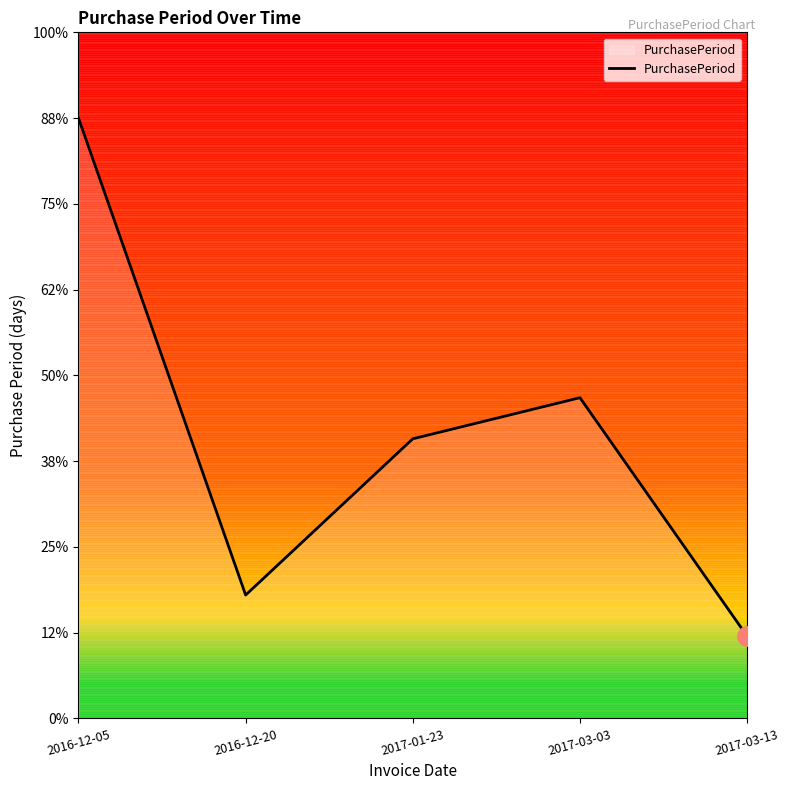

Between 2017-03-03 and 2016-12-05, which is larger?

2016-12-05